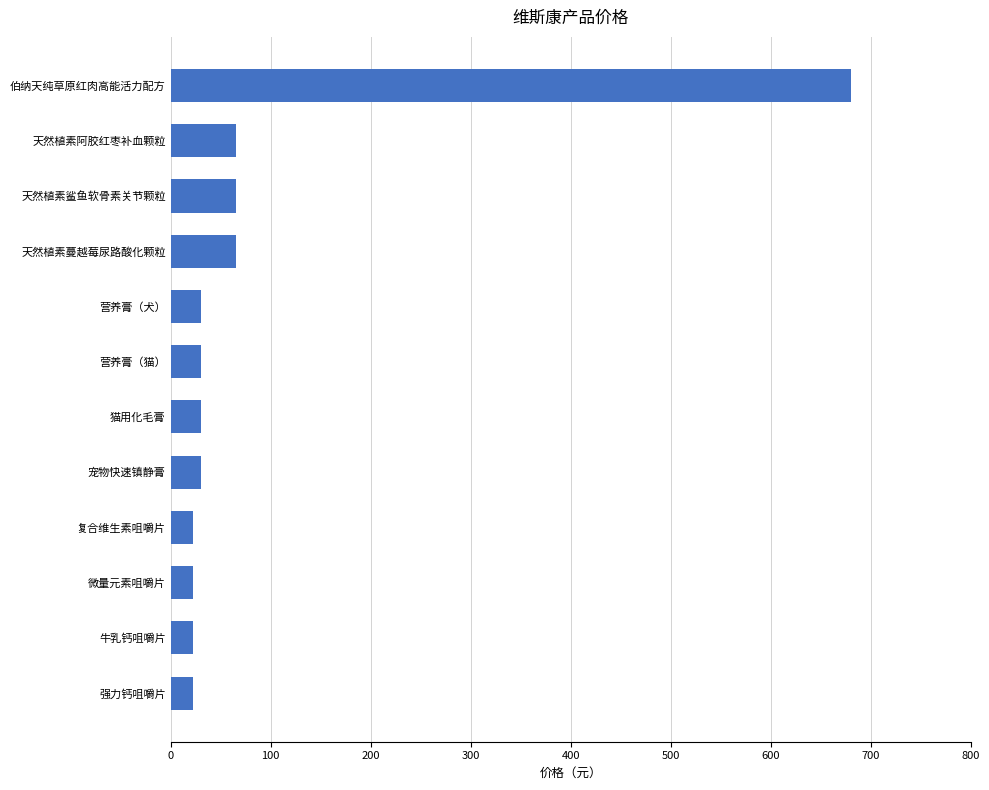

Reading bottom to top, what are all the values shown in this chart?

22	22	22	22	30	30	30	30	65	65	65	680